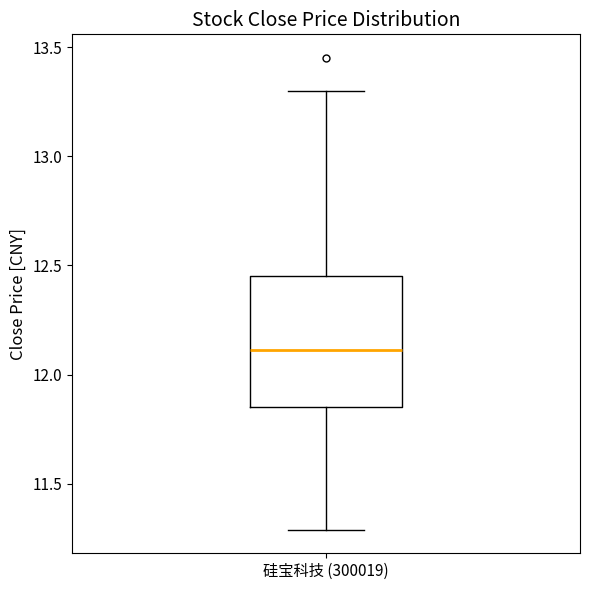

Read this box plot against the y-axis: the position of the median line, the range covered by the box, and the ends of both whiskers. The values are not printed on the chart, so give them approximately, as read against the axis.

median 12.10, box 11.85 to 12.45, whiskers 11.30 to 13.30